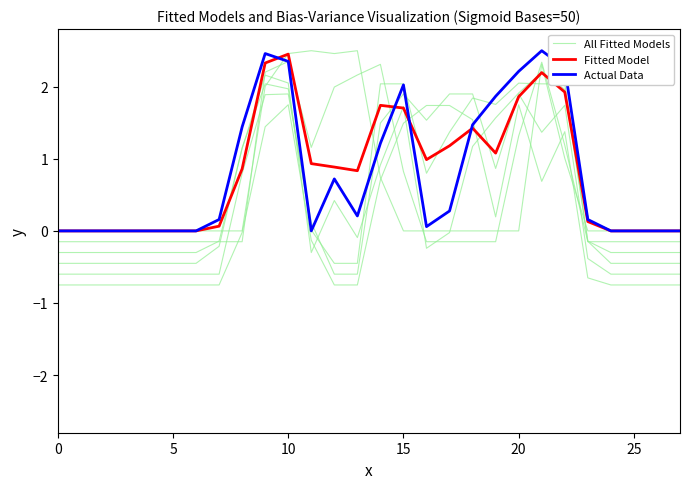

Between which two adjacent categories do Actual Data and All Fitted Models first intersect?

9 and 10